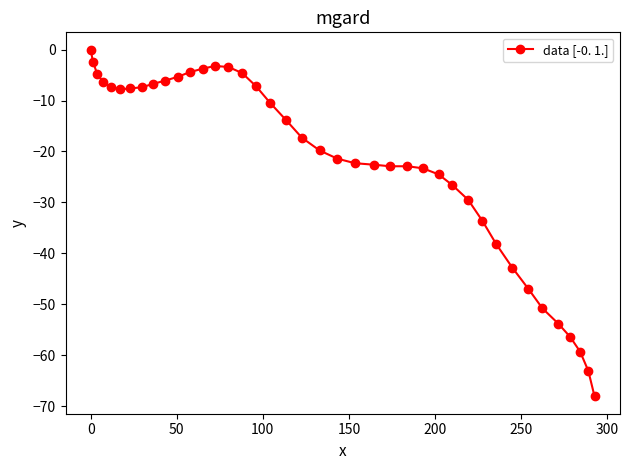

What is the difference between the maximum and minimum values?

68.1